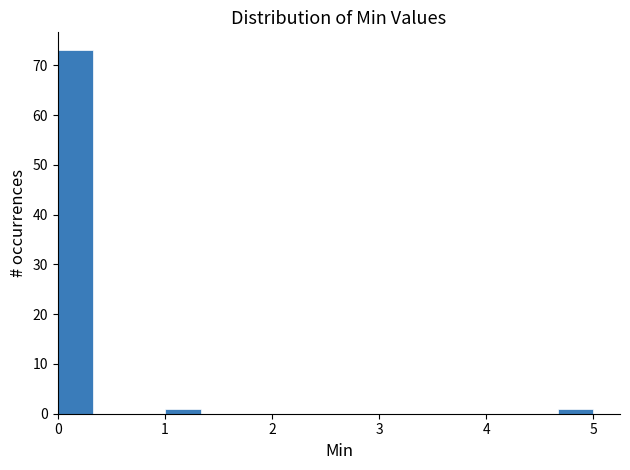

Read against the x-axis, roughly where is the centre of the tallest bar?

0.2